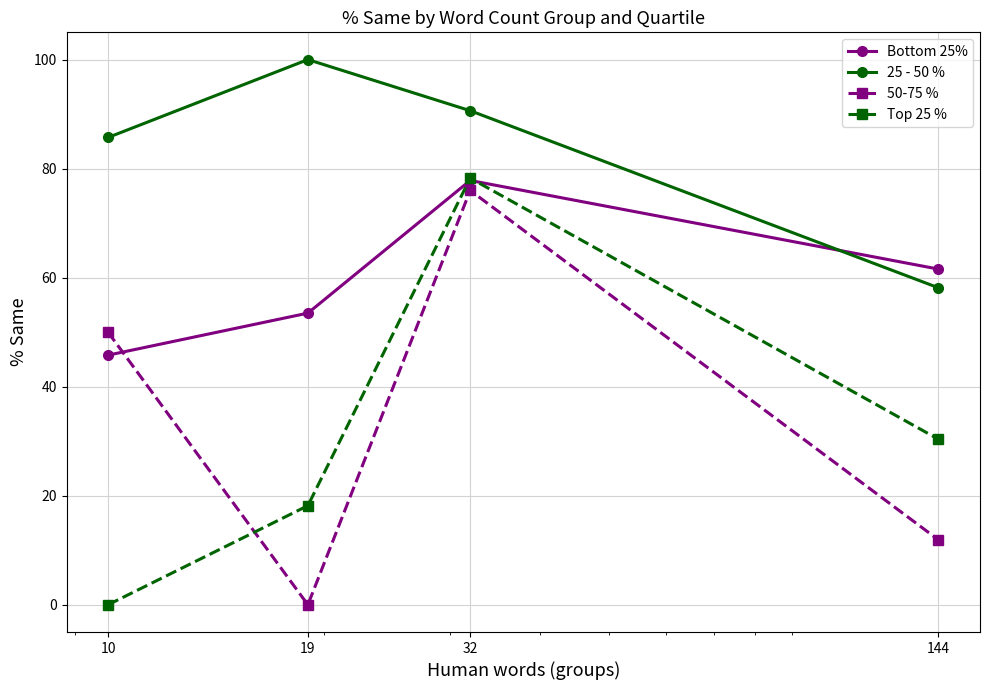

True or false: 25 - 50 % and 50-75 % cross at least once.

False